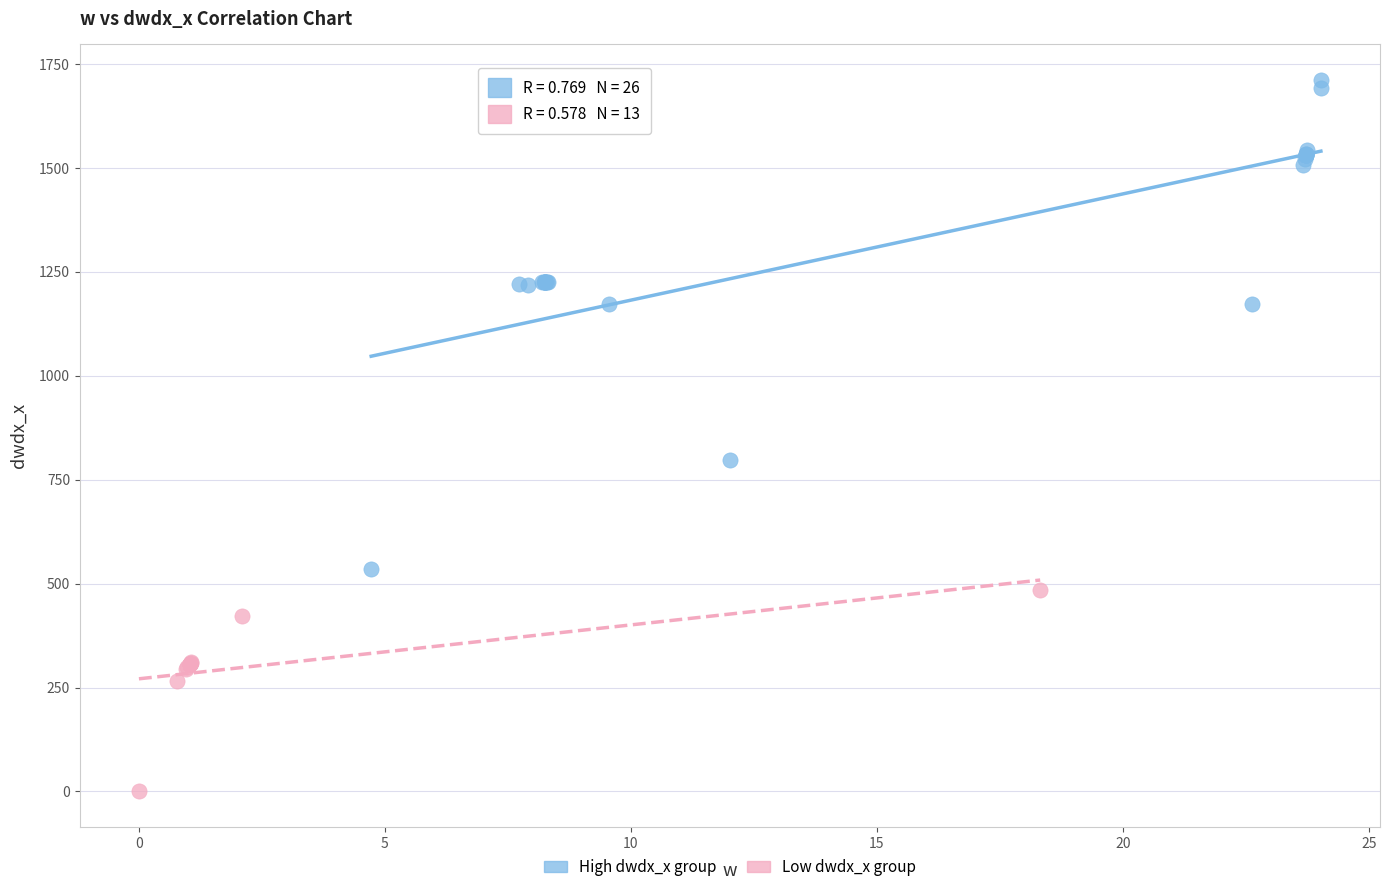

Which series has the widest spread of Y values?

High dwdx_x group